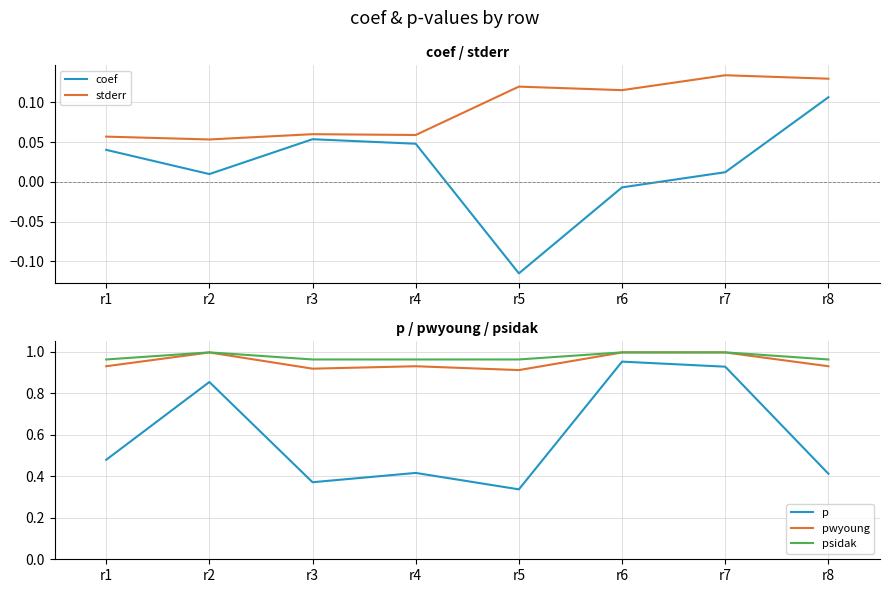

At which label is stderr closest to 0?

r2